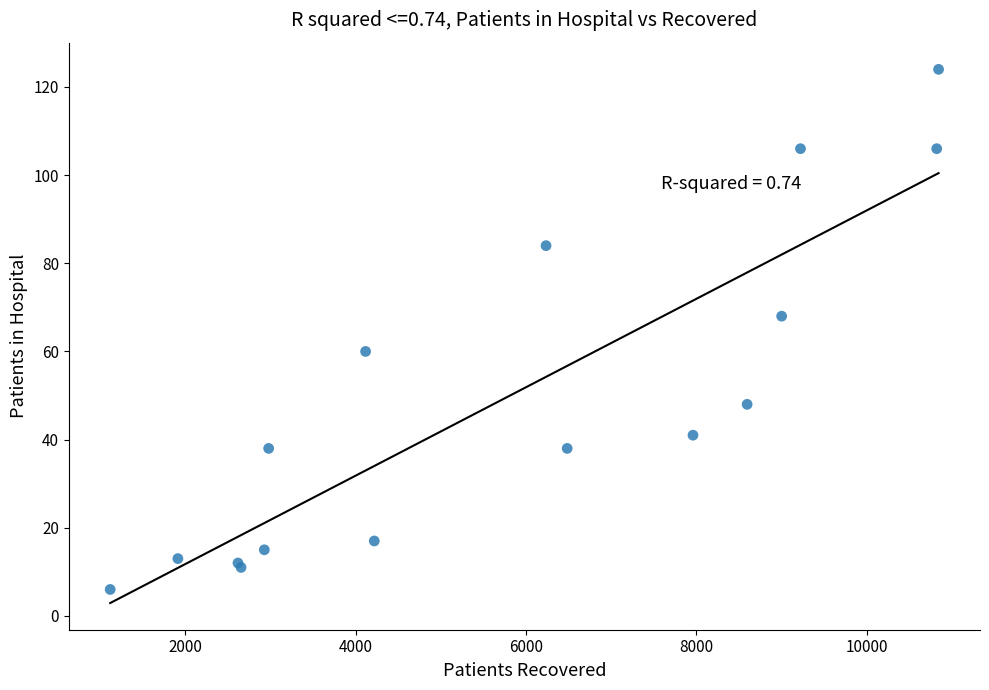

What Y value in the scatter plot is closest to 65?

68